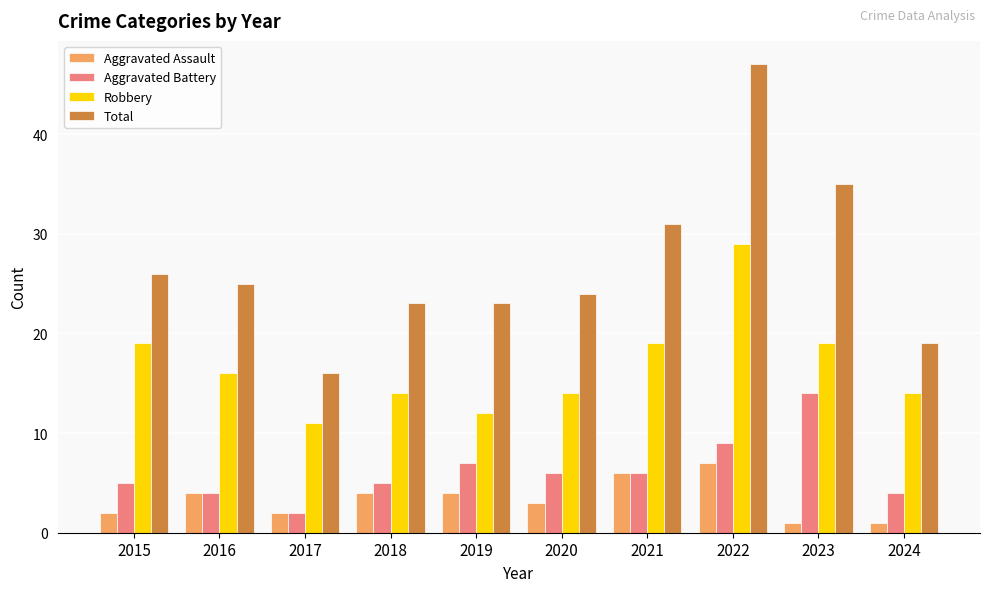

What is the difference between the Aggravated Battery values at 2016 and 2017?

2